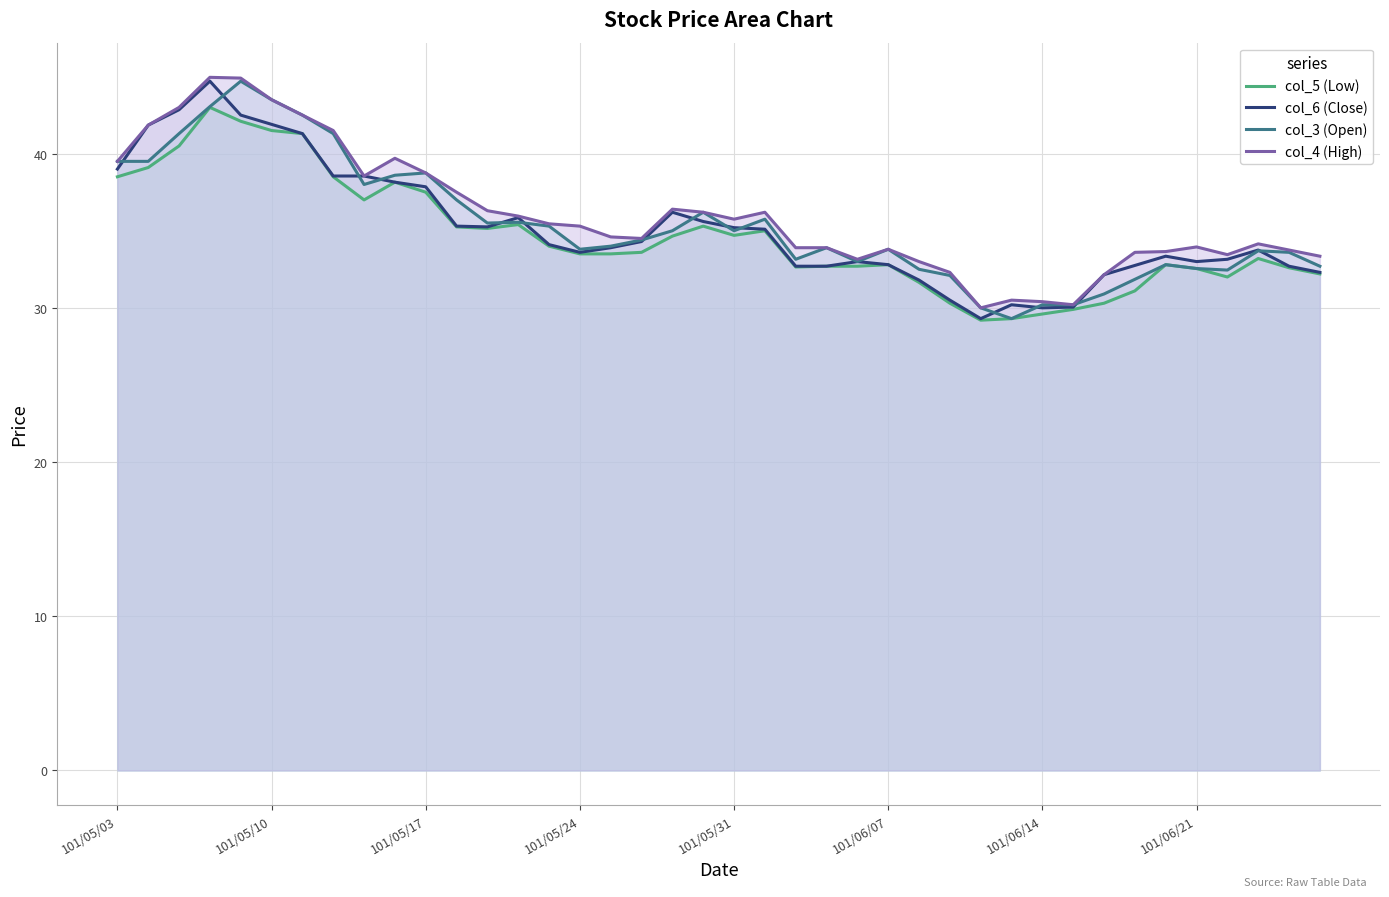

What is the value of the col_6 (Close) point at the 7th from the left?

41.3